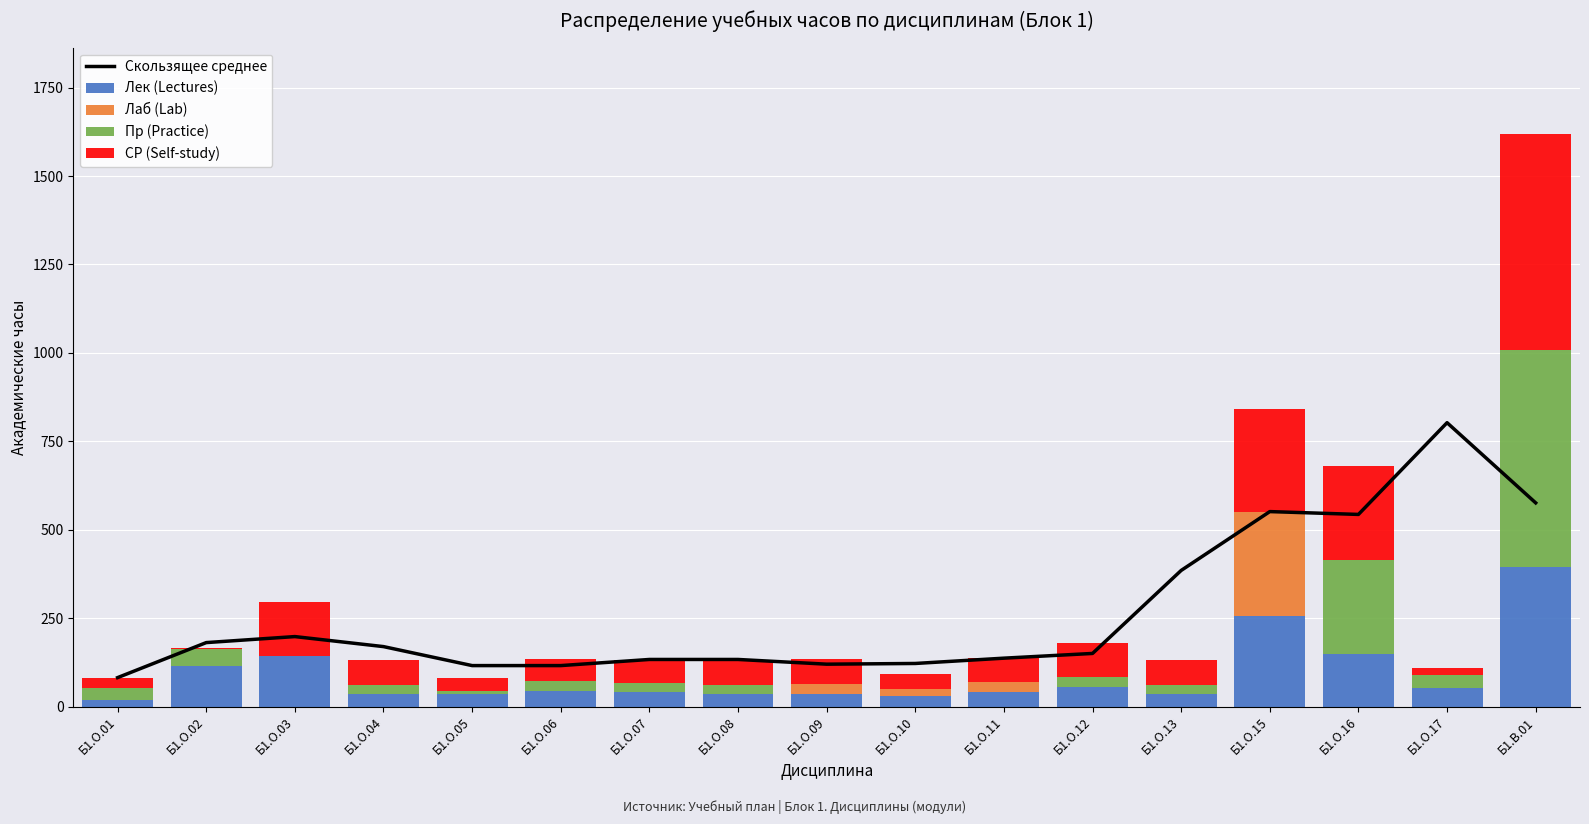

How many values in the Скользящее среднее series are below 150?

8